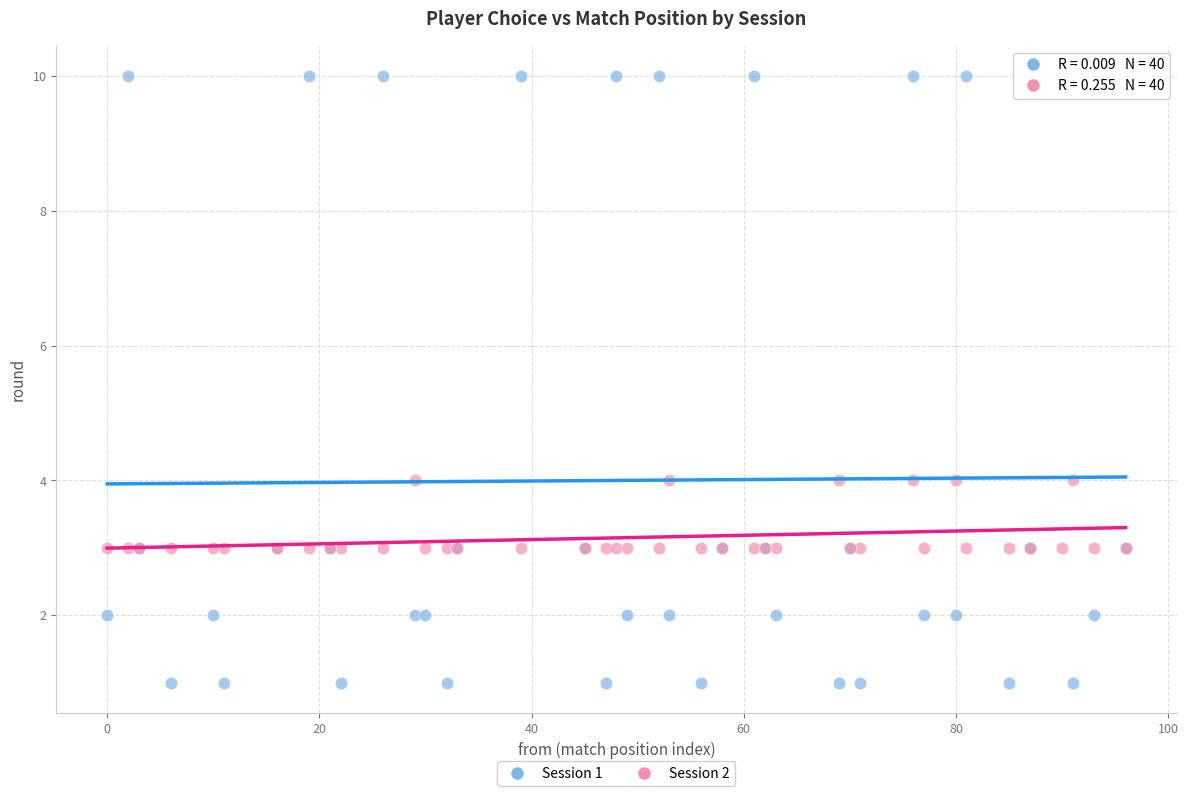

Which series reaches the maximum Y coordinate?

Session 1